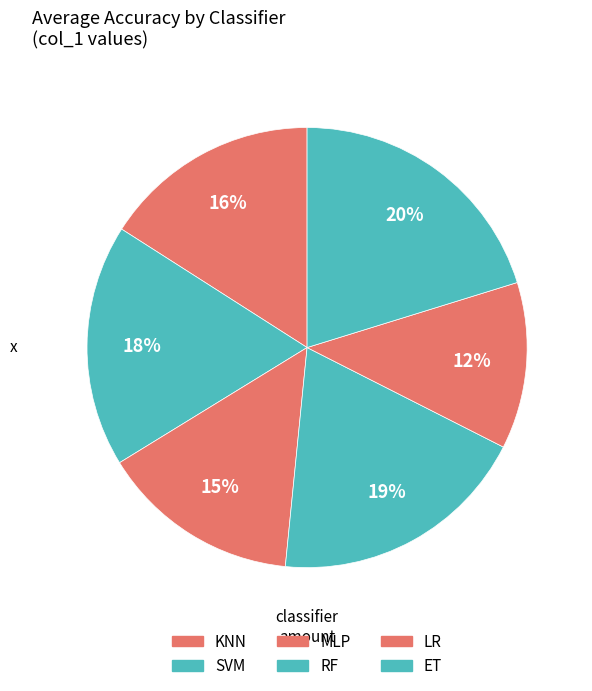

Count the number of slices in the pie.

6